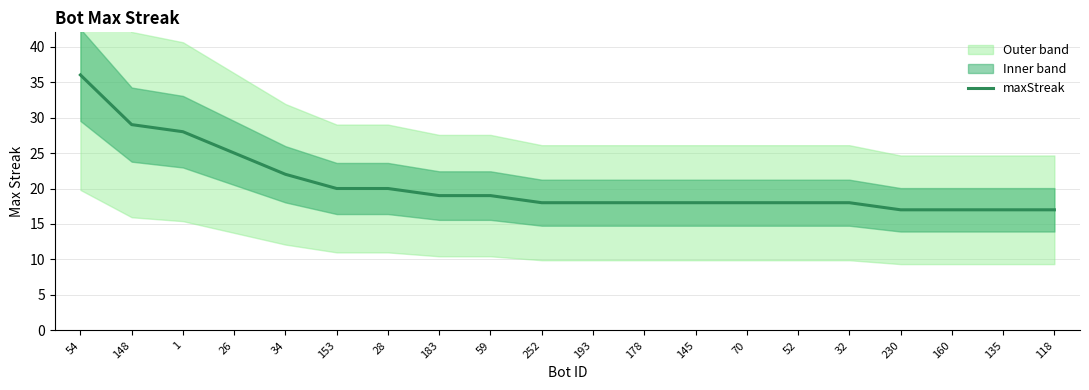

How many values are below 18?

4